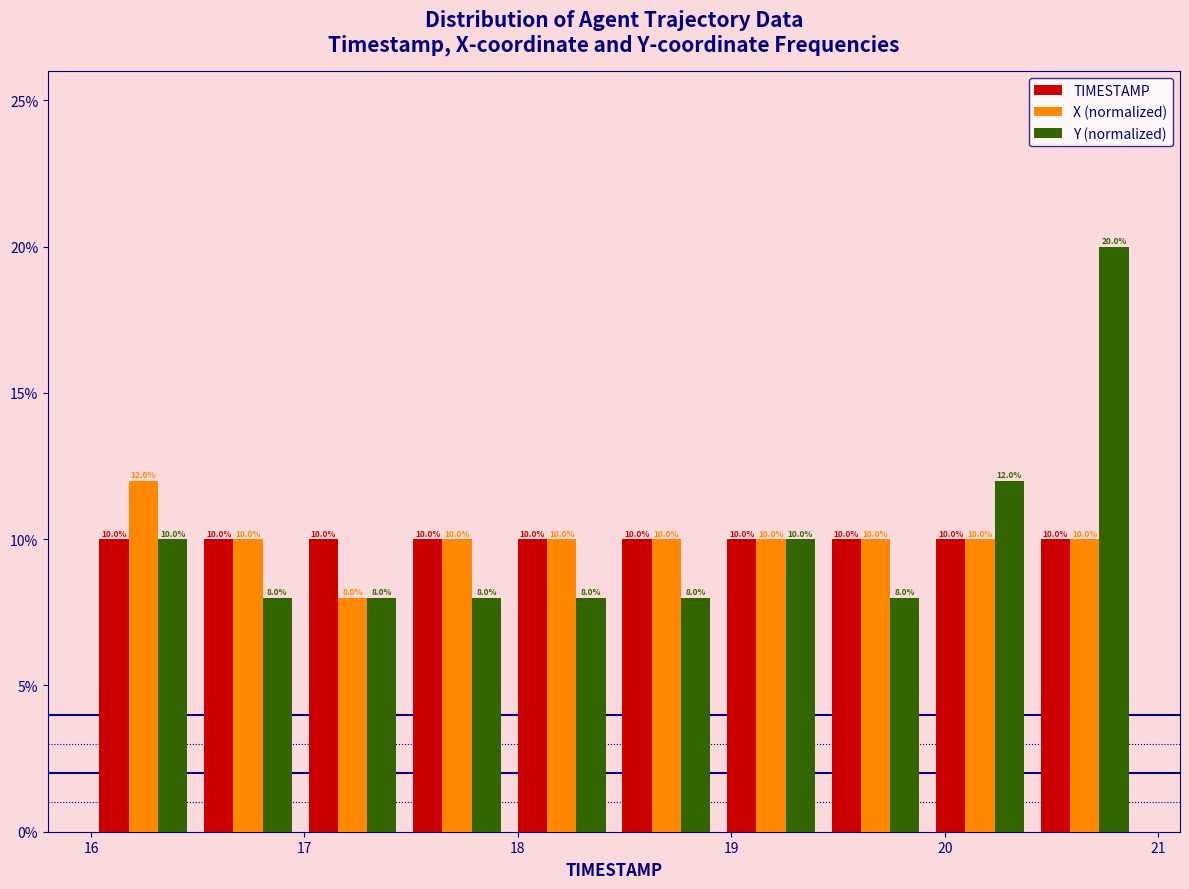

Reading left to right, list every range on the x-axis with the height of the bar of each series over it. The bar edges are not printed on the chart, so give them approximately, as read against the axis.

16.00 to 16.49: TIMESTAMP=10.0	X (normalized)=12.0	Y (normalized)=10.0
16.49 to 16.98: TIMESTAMP=10.0	X (normalized)=10.0	Y (normalized)=8.0
16.98 to 17.47: TIMESTAMP=10.0	X (normalized)=8.0	Y (normalized)=8.0
17.47 to 17.96: TIMESTAMP=10.0	X (normalized)=10.0	Y (normalized)=8.0
17.96 to 18.45: TIMESTAMP=10.0	X (normalized)=10.0	Y (normalized)=8.0
18.45 to 18.94: TIMESTAMP=10.0	X (normalized)=10.0	Y (normalized)=8.0
18.94 to 19.43: TIMESTAMP=10.0	X (normalized)=10.0	Y (normalized)=10.0
19.43 to 19.92: TIMESTAMP=10.0	X (normalized)=10.0	Y (normalized)=8.0
19.92 to 20.41: TIMESTAMP=10.0	X (normalized)=10.0	Y (normalized)=12.0
20.41 to 20.90: TIMESTAMP=10.0	X (normalized)=10.0	Y (normalized)=20.0